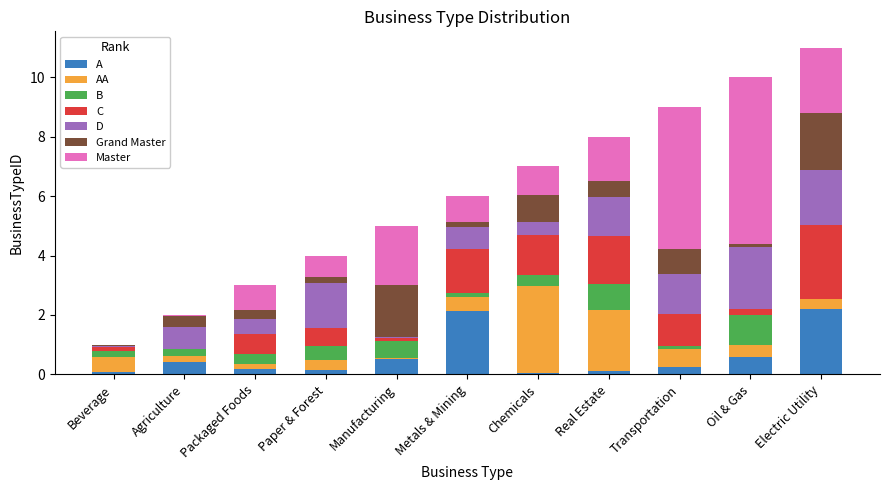

Which series changed the most between Agriculture and Metals & Mining?

A